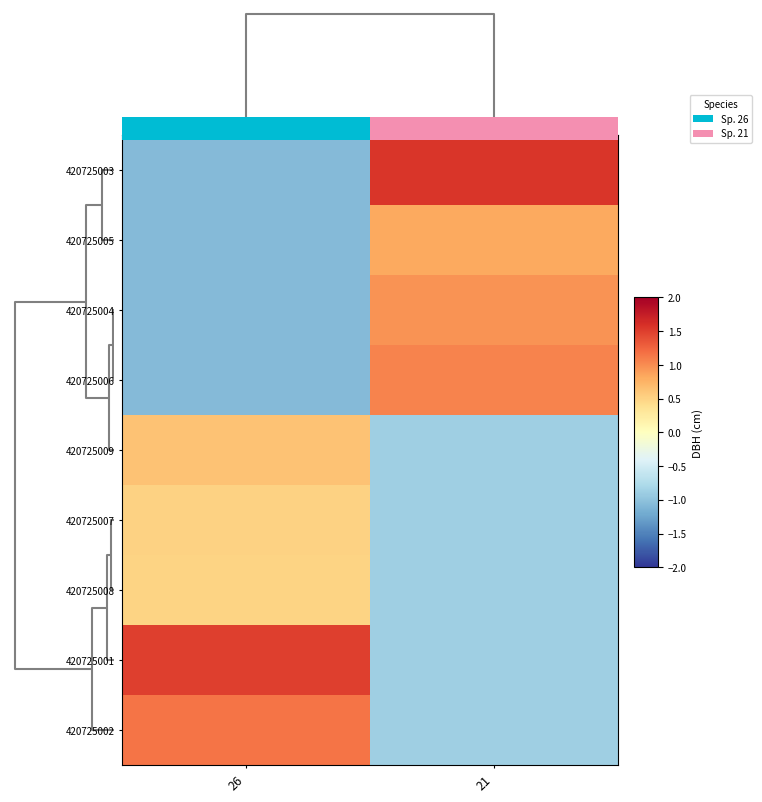

Is it true that 420725008 equals -0.9 at 21?

True